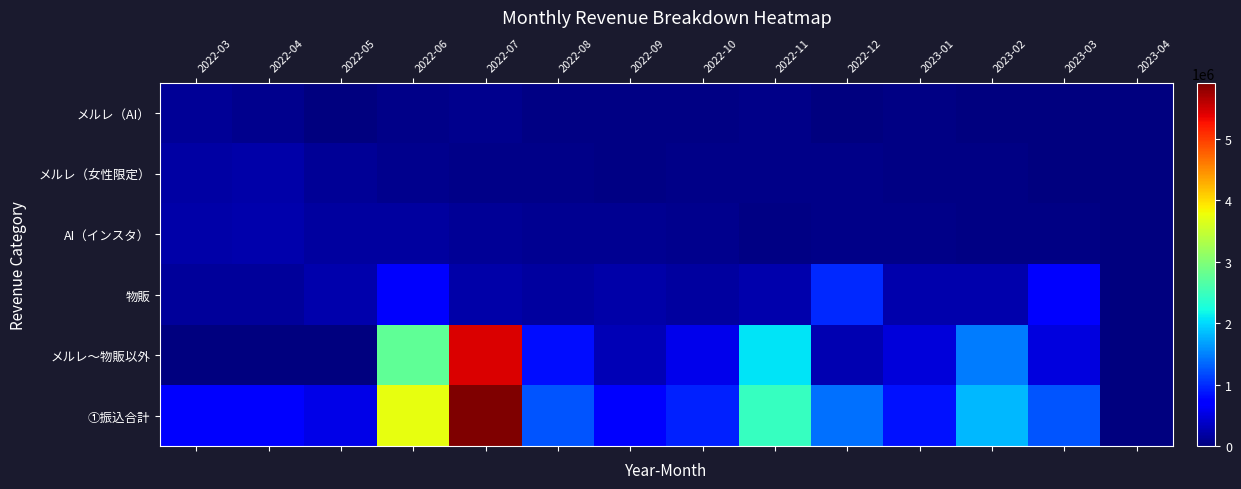

At 2022-03, list the series in order from largest to smallest.

①振込合計, AI（インスタ）, メルレ（女性限定）, 物販, メルレ（AI）, メルレ〜物販以外